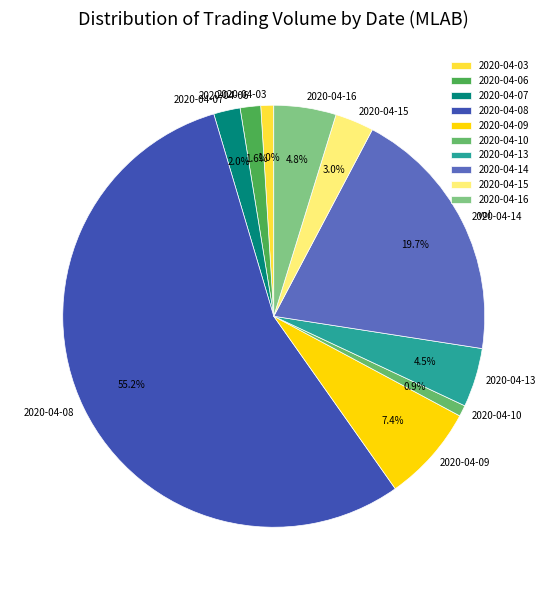

Which slice represents more than half of the pie?

2020-04-08